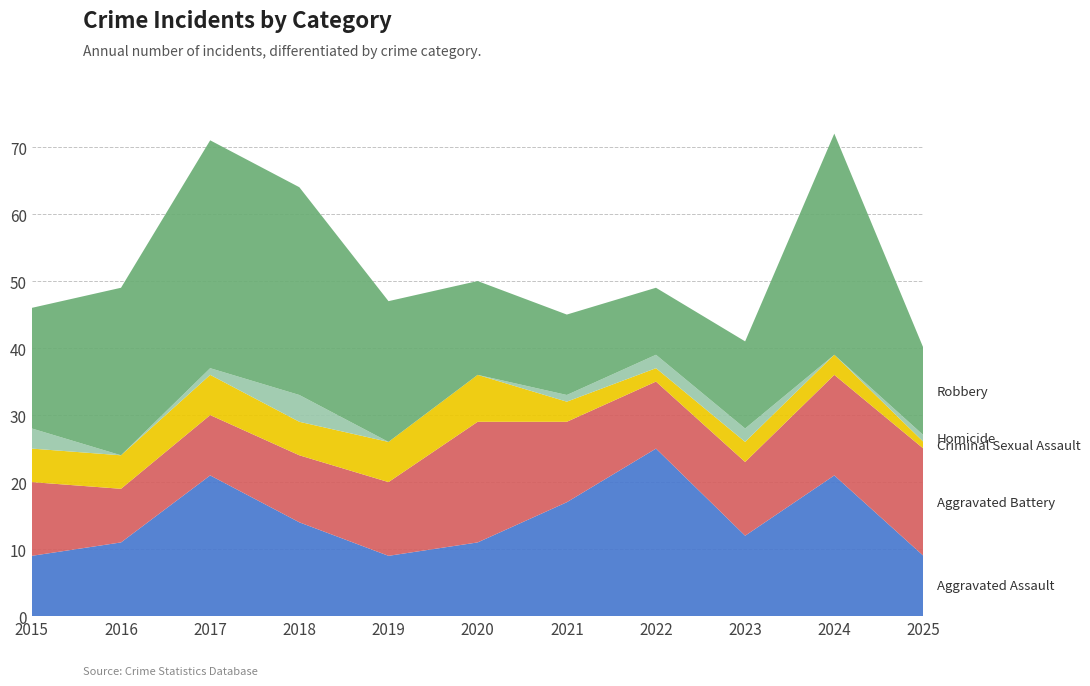

Reading right to left, extract all data points from this chart.

Aggravated Assault: 2025=9	2024=21	2023=12	2022=25	2021=17	2020=11	2019=9	2018=14	2017=21	2016=11	2015=9
Aggravated Battery: 2025=16	2024=15	2023=11	2022=10	2021=12	2020=18	2019=11	2018=10	2017=9	2016=8	2015=11
Criminal Sexual Assault: 2025=1	2024=3	2023=3	2022=2	2021=3	2020=7	2019=6	2018=5	2017=6	2016=5	2015=5
Homicide: 2025=1	2024=0	2023=2	2022=2	2021=1	2020=0	2019=0	2018=4	2017=1	2016=0	2015=3
Robbery: 2025=13	2024=33	2023=13	2022=10	2021=12	2020=14	2019=21	2018=31	2017=34	2016=25	2015=18